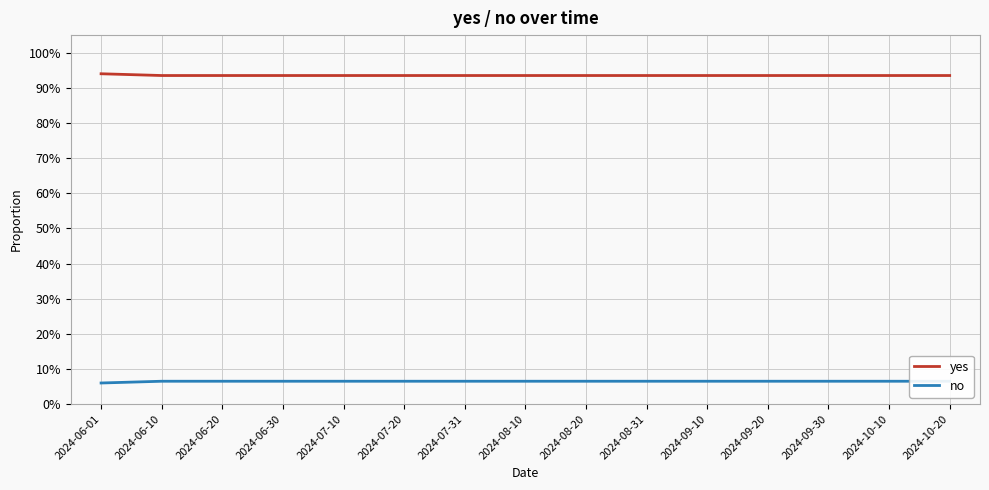

True or false: yes and no intersect in this chart.

False